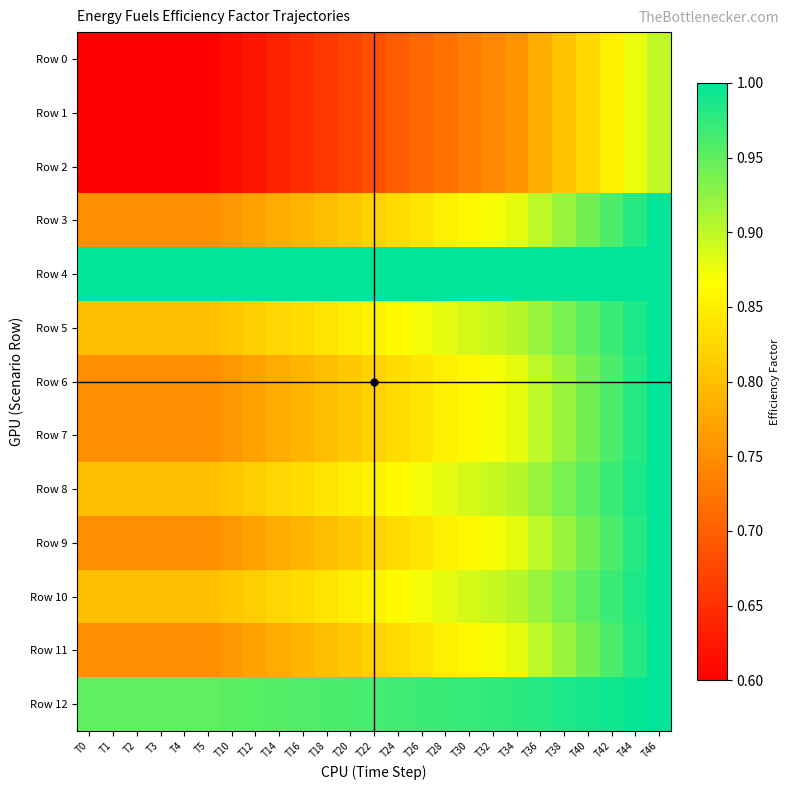

Reading left to right, list all the values displayed in this chart.

Row 0: T0=0.6	T1=0.6	T2=0.6	T3=0.6	T4=0.6	T5=0.6	T10=0.6	T12=0.6	T14=0.6	T16=0.6	T18=0.7	T20=0.7	T22=0.7	T24=0.7	T26=0.7	T28=0.7	T30=0.7	T32=0.7	T34=0.8	T36=0.8	T38=0.8	T40=0.8	T42=0.9	T44=0.9	T46=0.9
Row 1: T0=0.6	T1=0.6	T2=0.6	T3=0.6	T4=0.6	T5=0.6	T10=0.6	T12=0.6	T14=0.6	T16=0.6	T18=0.7	T20=0.7	T22=0.7	T24=0.7	T26=0.7	T28=0.7	T30=0.7	T32=0.7	T34=0.8	T36=0.8	T38=0.8	T40=0.8	T42=0.9	T44=0.9	T46=0.9
Row 2: T0=0.6	T1=0.6	T2=0.6	T3=0.6	T4=0.6	T5=0.6	T10=0.6	T12=0.6	T14=0.6	T16=0.6	T18=0.7	T20=0.7	T22=0.7	T24=0.7	T26=0.7	T28=0.7	T30=0.7	T32=0.7	T34=0.8	T36=0.8	T38=0.8	T40=0.8	T42=0.9	T44=0.9	T46=0.9
Row 3: T0=0.8	T1=0.8	T2=0.8	T3=0.8	T4=0.8	T5=0.8	T10=0.8	T12=0.8	T14=0.8	T16=0.8	T18=0.8	T20=0.8	T22=0.8	T24=0.8	T26=0.8	T28=0.8	T30=0.9	T32=0.9	T34=0.9	T36=0.9	T38=0.9	T40=0.9	T42=1.0	T44=1.0	T46=1.0
Row 4: T0=1.0	T1=1.0	T2=1.0	T3=1.0	T4=1.0	T5=1.0	T10=1.0	T12=1.0	T14=1.0	T16=1.0	T18=1.0	T20=1.0	T22=1.0	T24=1.0	T26=1.0	T28=1.0	T30=1.0	T32=1.0	T34=1.0	T36=1.0	T38=1.0	T40=1.0	T42=1.0	T44=1.0	T46=1.0
Row 5: T0=0.8	T1=0.8	T2=0.8	T3=0.8	T4=0.8	T5=0.8	T10=0.8	T12=0.8	T14=0.8	T16=0.8	T18=0.8	T20=0.8	T22=0.9	T24=0.9	T26=0.9	T28=0.9	T30=0.9	T32=0.9	T34=0.9	T36=0.9	T38=0.9	T40=1.0	T42=1.0	T44=1.0	T46=1.0
Row 6: T0=0.8	T1=0.8	T2=0.8	T3=0.8	T4=0.8	T5=0.8	T10=0.8	T12=0.8	T14=0.8	T16=0.8	T18=0.8	T20=0.8	T22=0.8	T24=0.8	T26=0.8	T28=0.8	T30=0.9	T32=0.9	T34=0.9	T36=0.9	T38=0.9	T40=0.9	T42=1.0	T44=1.0	T46=1.0
Row 7: T0=0.8	T1=0.8	T2=0.8	T3=0.8	T4=0.8	T5=0.8	T10=0.8	T12=0.8	T14=0.8	T16=0.8	T18=0.8	T20=0.8	T22=0.8	T24=0.8	T26=0.8	T28=0.8	T30=0.9	T32=0.9	T34=0.9	T36=0.9	T38=0.9	T40=0.9	T42=1.0	T44=1.0	T46=1.0
Row 8: T0=0.8	T1=0.8	T2=0.8	T3=0.8	T4=0.8	T5=0.8	T10=0.8	T12=0.8	T14=0.8	T16=0.8	T18=0.8	T20=0.8	T22=0.9	T24=0.9	T26=0.9	T28=0.9	T30=0.9	T32=0.9	T34=0.9	T36=0.9	T38=0.9	T40=1.0	T42=1.0	T44=1.0	T46=1.0
Row 9: T0=0.8	T1=0.8	T2=0.8	T3=0.8	T4=0.8	T5=0.8	T10=0.8	T12=0.8	T14=0.8	T16=0.8	T18=0.8	T20=0.8	T22=0.8	T24=0.8	T26=0.8	T28=0.8	T30=0.9	T32=0.9	T34=0.9	T36=0.9	T38=0.9	T40=0.9	T42=1.0	T44=1.0	T46=1.0
Row 10: T0=0.8	T1=0.8	T2=0.8	T3=0.8	T4=0.8	T5=0.8	T10=0.8	T12=0.8	T14=0.8	T16=0.8	T18=0.8	T20=0.8	T22=0.9	T24=0.9	T26=0.9	T28=0.9	T30=0.9	T32=0.9	T34=0.9	T36=0.9	T38=0.9	T40=1.0	T42=1.0	T44=1.0	T46=1.0
Row 11: T0=0.8	T1=0.8	T2=0.8	T3=0.8	T4=0.8	T5=0.8	T10=0.8	T12=0.8	T14=0.8	T16=0.8	T18=0.8	T20=0.8	T22=0.8	T24=0.8	T26=0.8	T28=0.8	T30=0.9	T32=0.9	T34=0.9	T36=0.9	T38=0.9	T40=0.9	T42=1.0	T44=1.0	T46=1.0
Row 12: T0=0.9	T1=0.9	T2=0.9	T3=0.9	T4=0.9	T5=0.9	T10=1.0	T12=1.0	T14=1.0	T16=1.0	T18=1.0	T20=1.0	T22=1.0	T24=1.0	T26=1.0	T28=1.0	T30=1.0	T32=1.0	T34=1.0	T36=1.0	T38=1.0	T40=1.0	T42=1.0	T44=1.0	T46=1.0